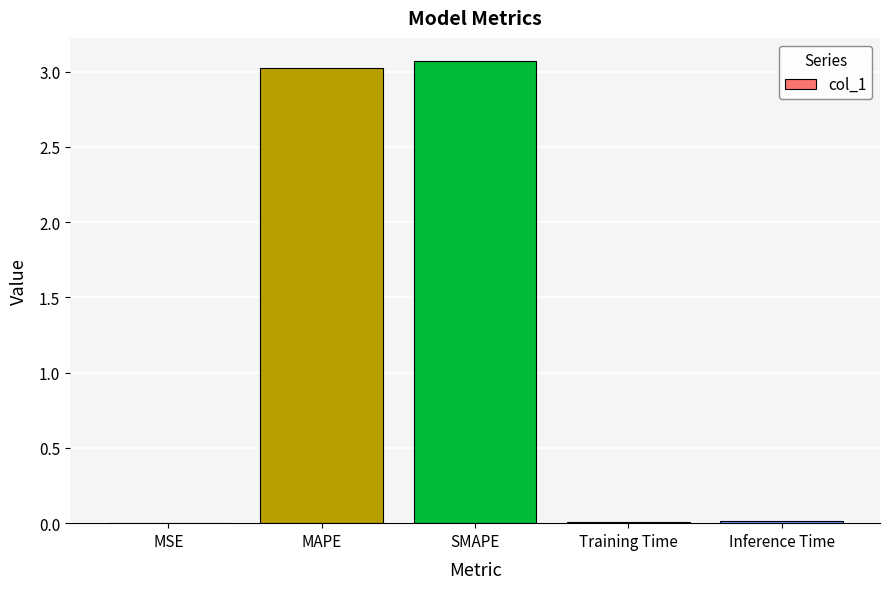

What is the sum of all values?

6.1